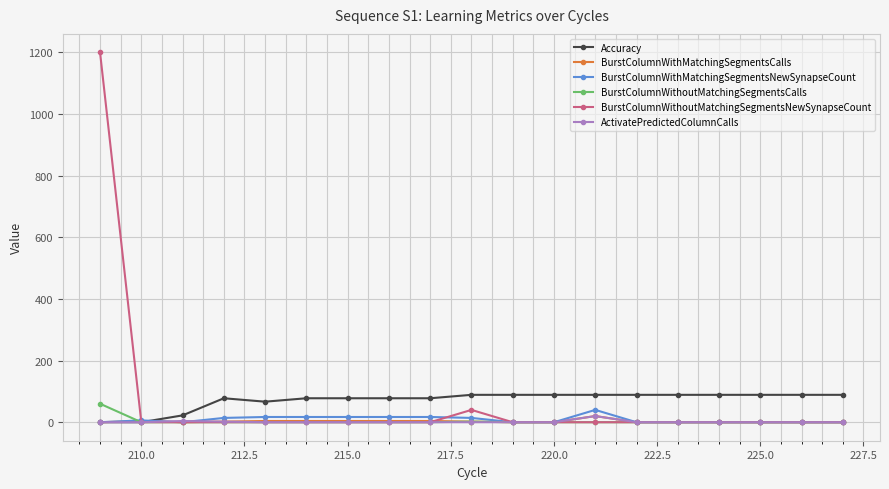

What is the value of the Accuracy point at the 19th from the left?

88.9